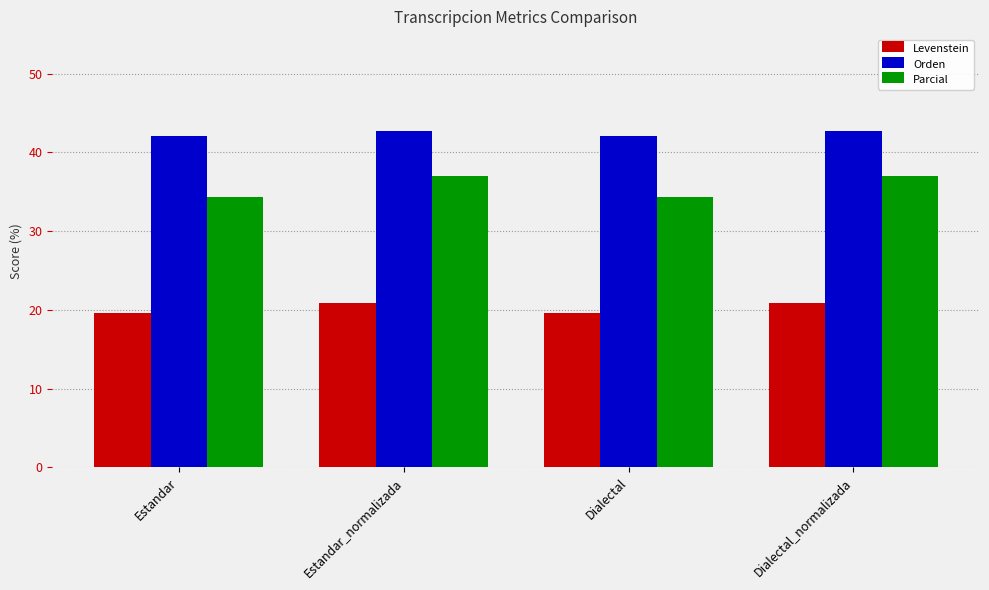

The value of Levenstein at Dialectal is 19.6. True or false?

True